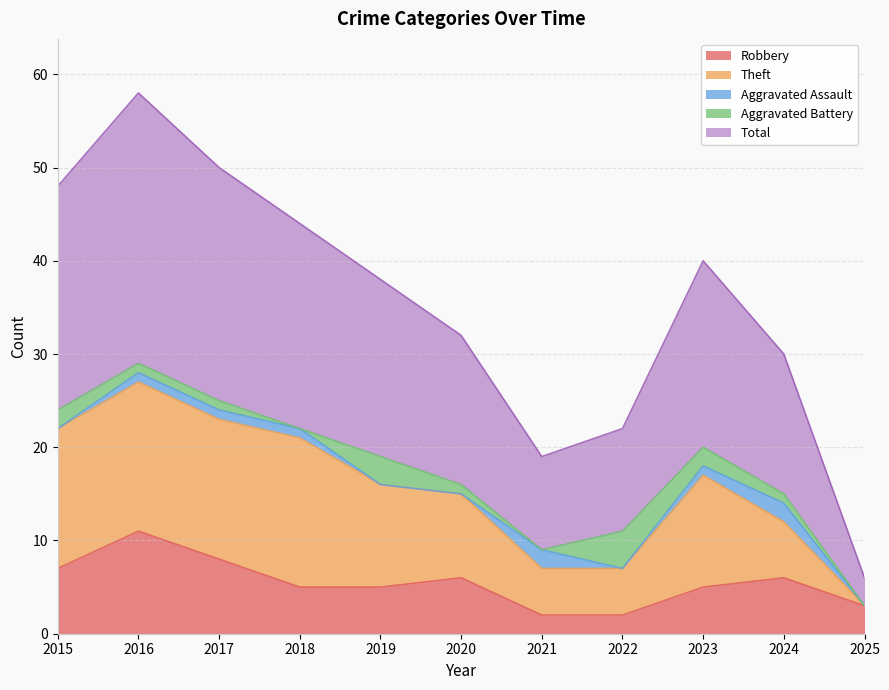

True or false: Robbery and Aggravated Assault cross at least once.

False